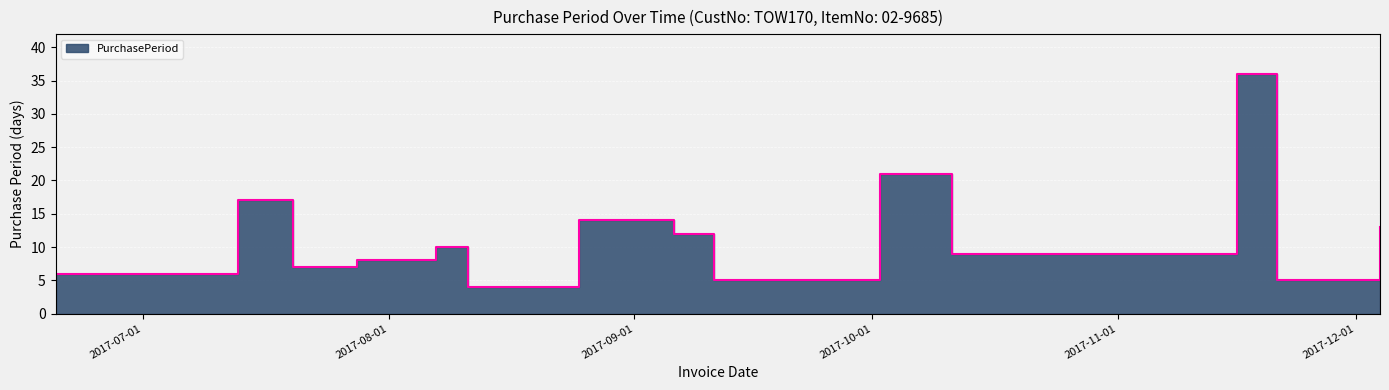

Reading right to left, extract all data points from this chart.

2017-12-04=13	2017-11-21=5	2017-11-16=36	2017-10-11=9	2017-10-02=21	2017-09-11=5	2017-09-06=12	2017-08-25=14	2017-08-11=4	2017-08-07=10	2017-07-28=8	2017-07-20=7	2017-07-13=17	2017-06-26=6	2017-06-20=6